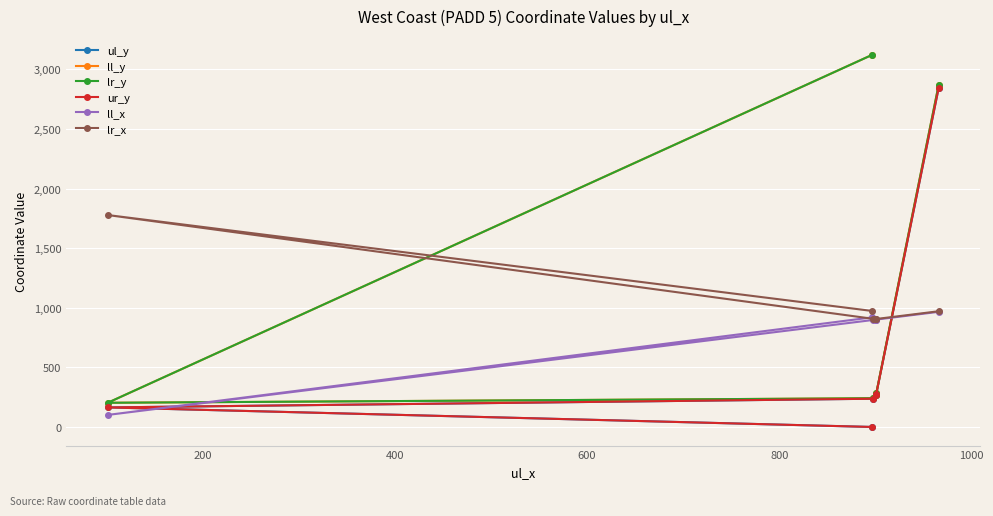

The ul_y series shows 2847 at 1000. True or false?

True